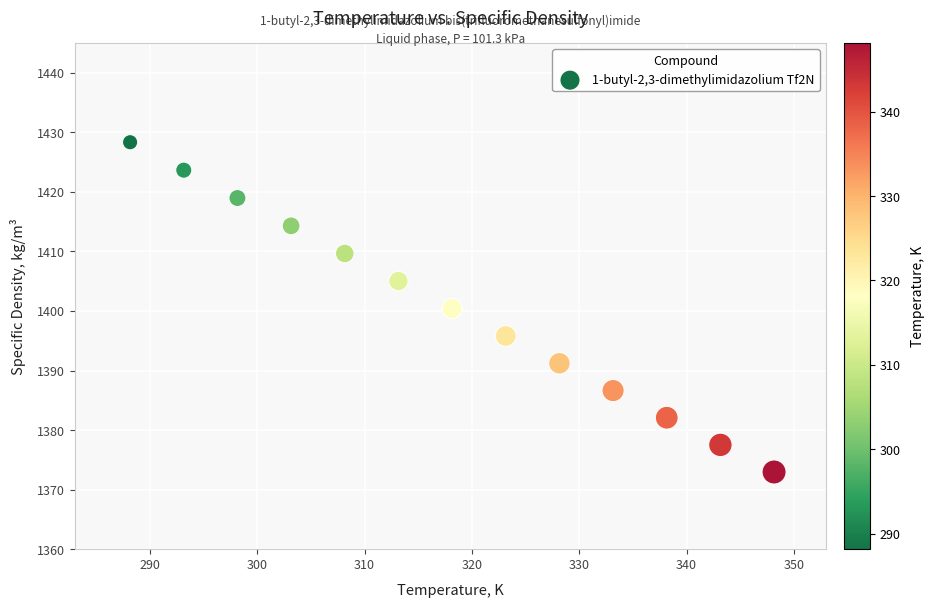

What is the range of Y values (max minus min)?

55.4